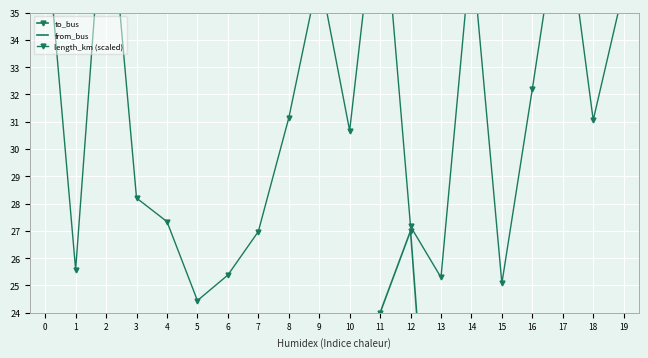

True or false: to_bus has more than 2 points higher than both neighbors.

True